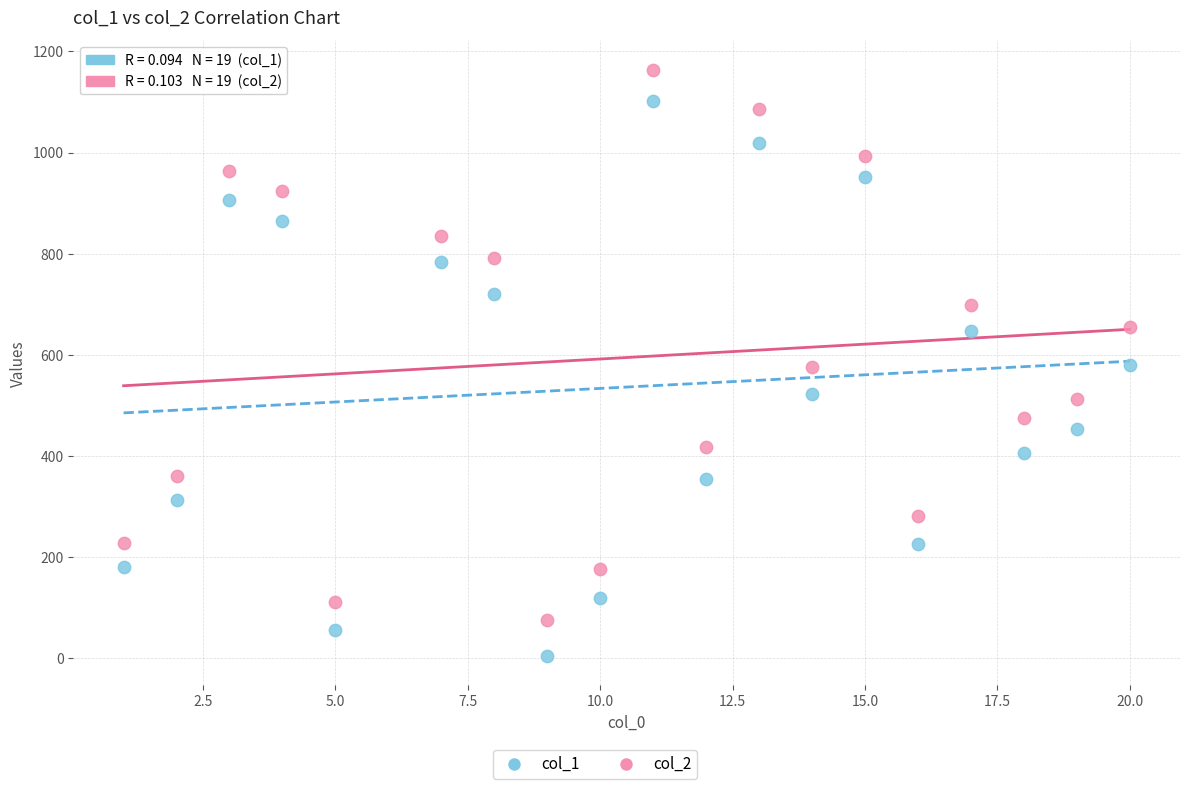

Which series has the largest Y range (max minus min)?

col_1